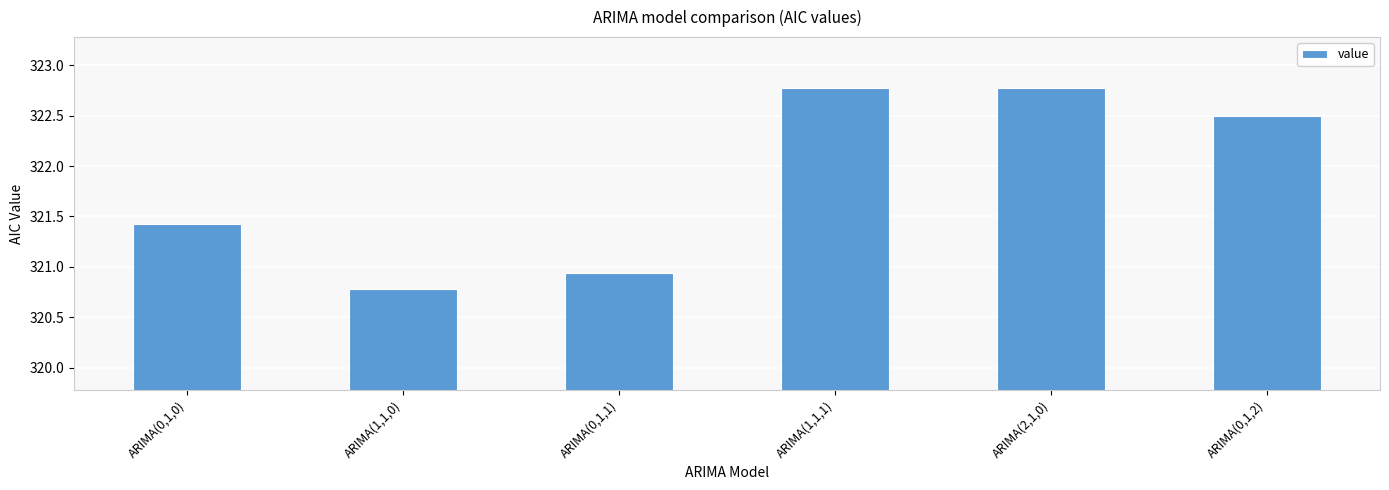

True or false: the data shows 322.8 at ARIMA(1,1,1).

True